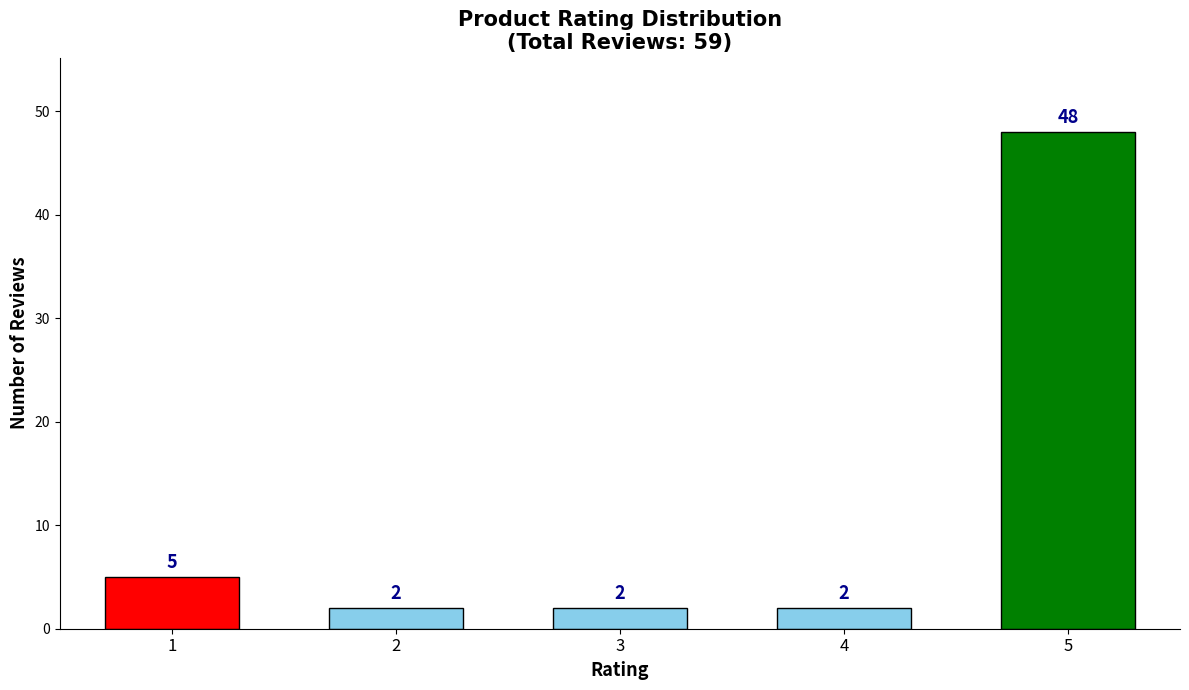

Reading left to right, list all the values displayed in this chart.

5	2	2	2	48